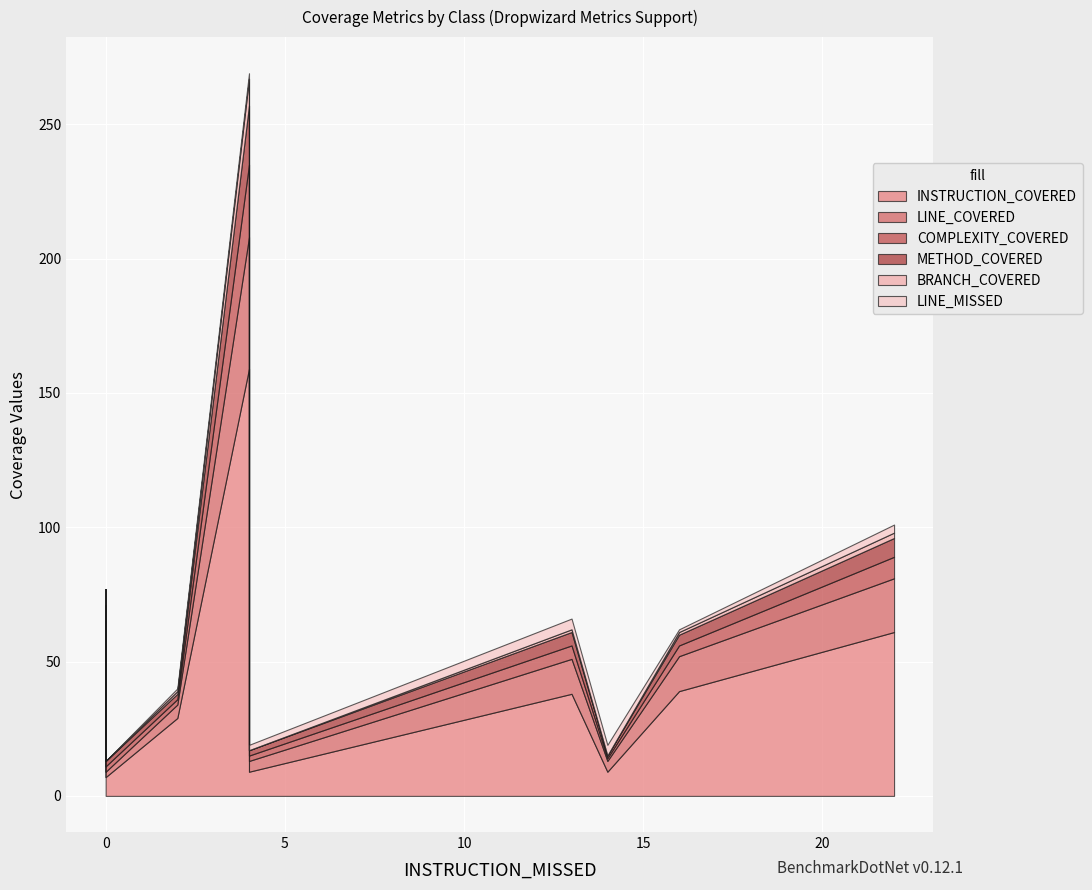

What is the sum of all COMPLEXITY_COVERED values?

65